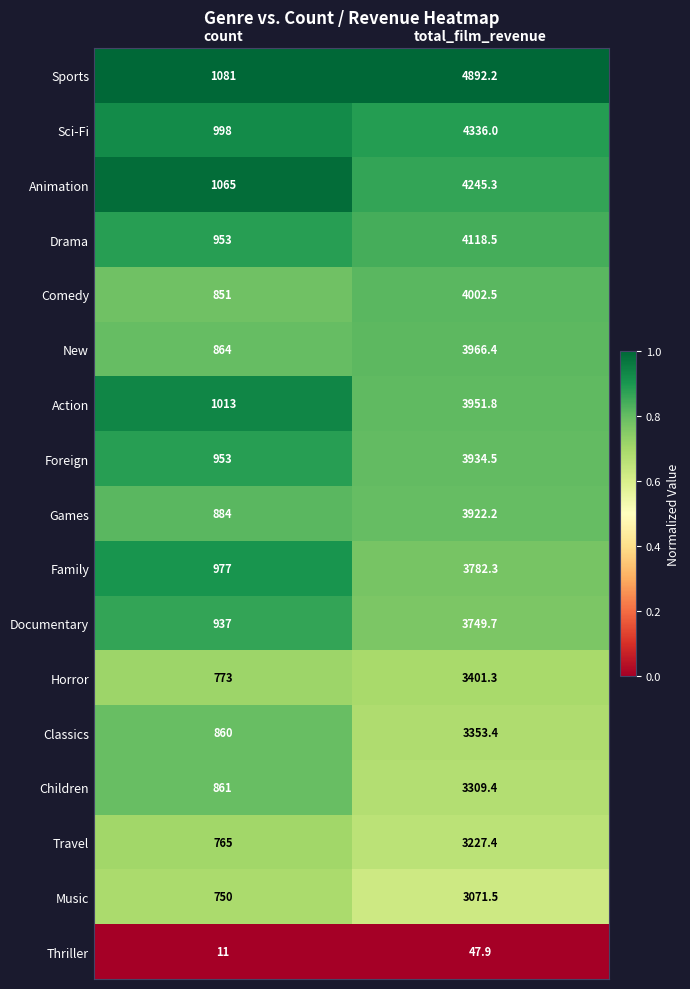

The value of New at count is 864.0. True or false?

True